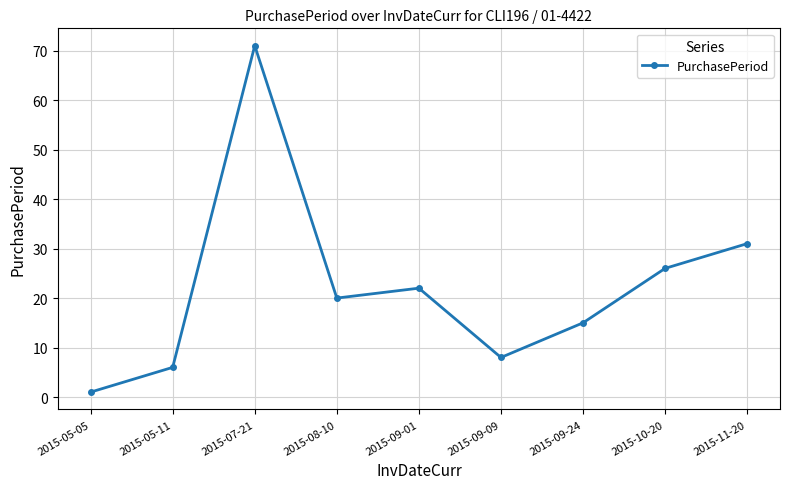

What is the sum of all values?

200